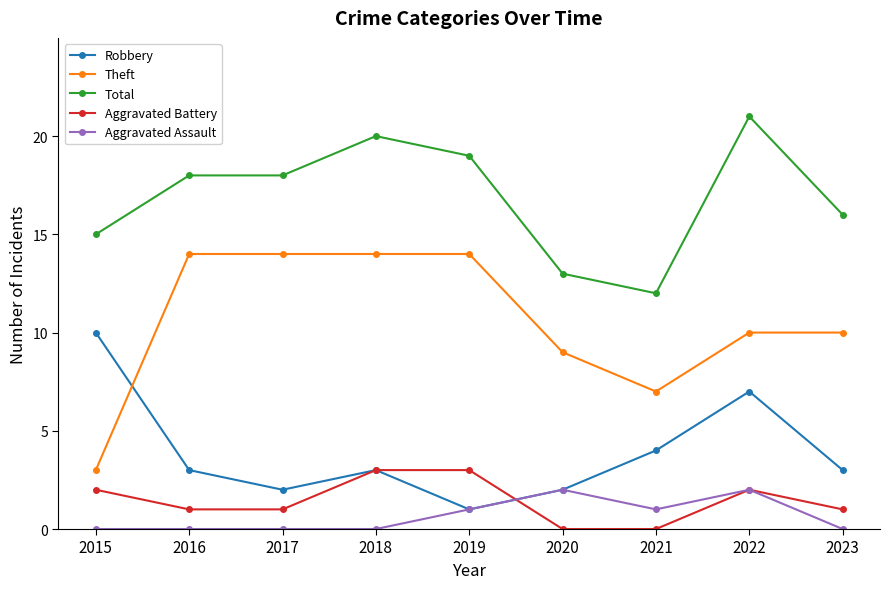

What is the spread (max minus min) of values at 2017?

18